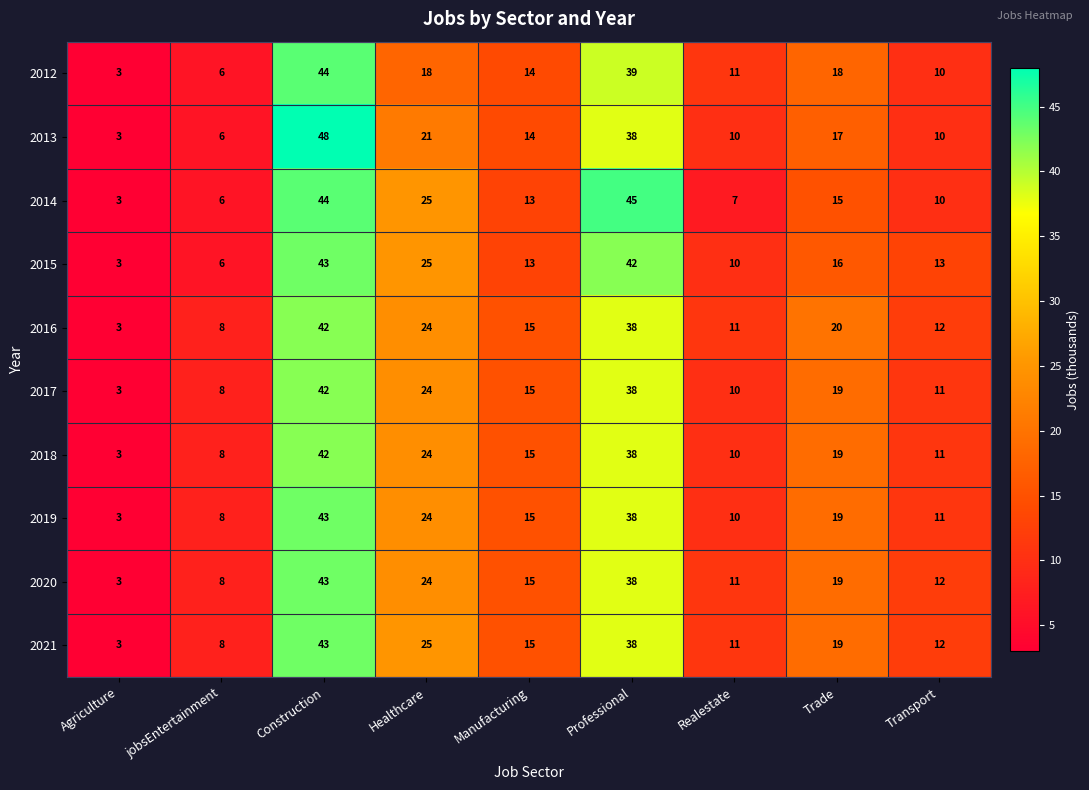

What value does the 2021 series have at Realestate, to the nearest 10?

10